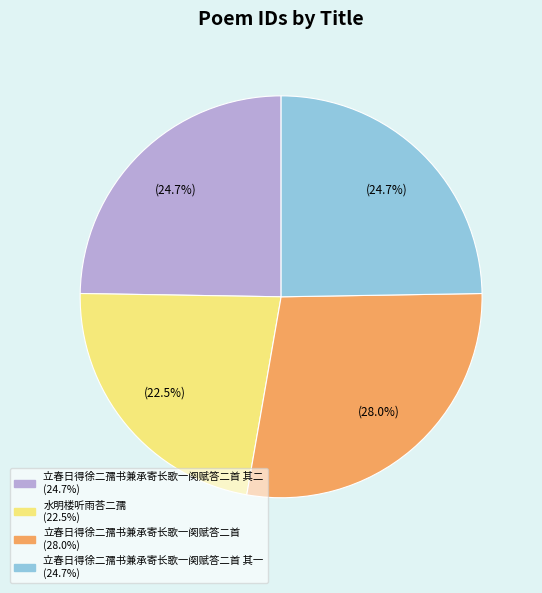

Is there any slice that represents more than half of the pie?

No